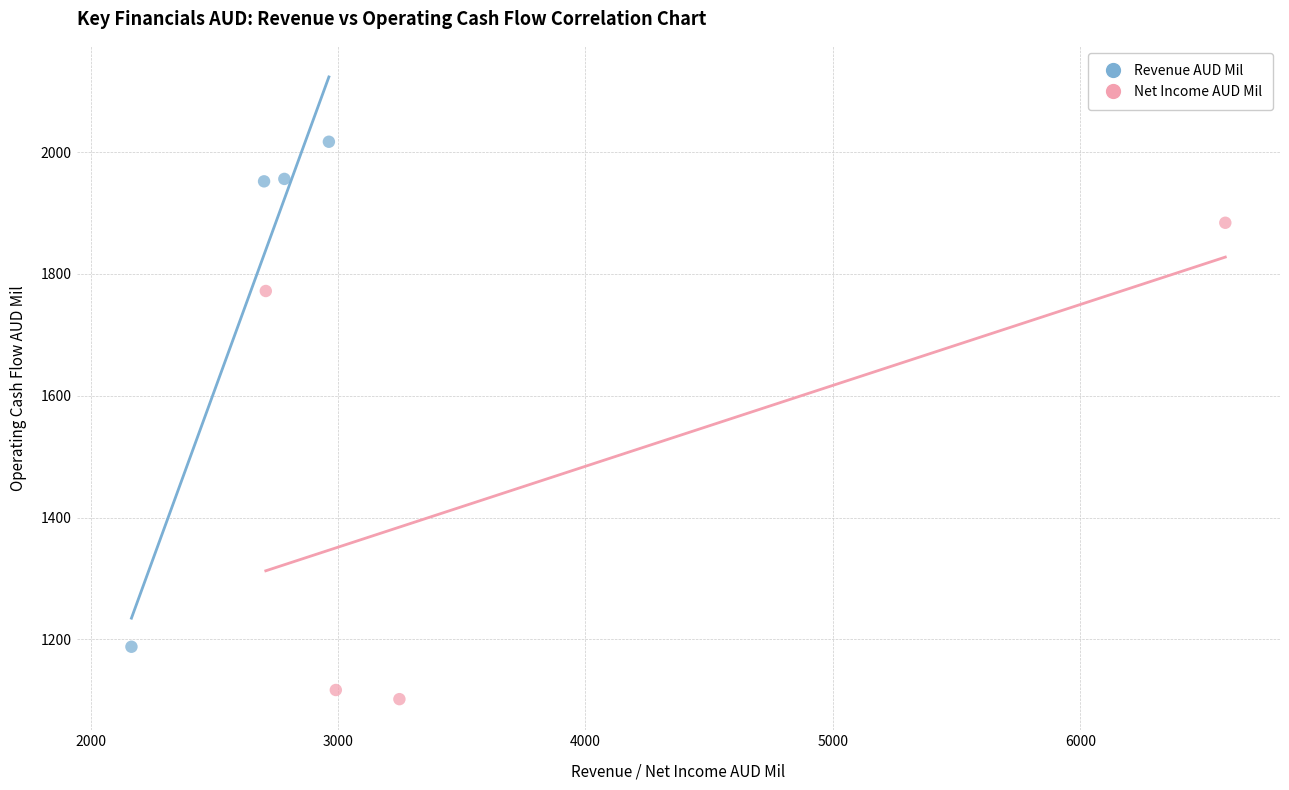

Which series contains the highest Y value?

Revenue AUD Mil